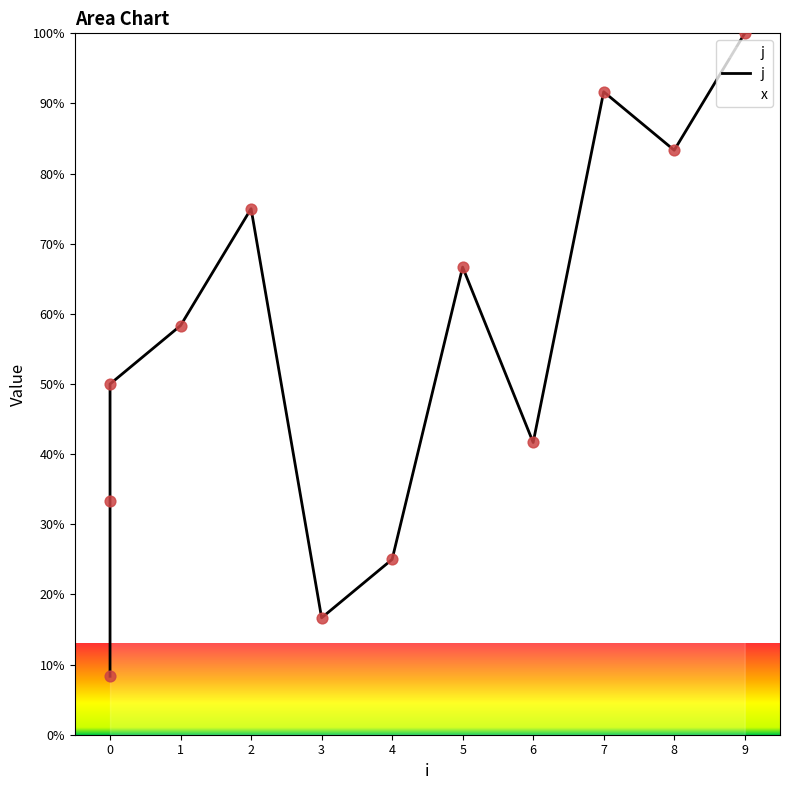

What is the change in value from 3 to 8?

+66.7